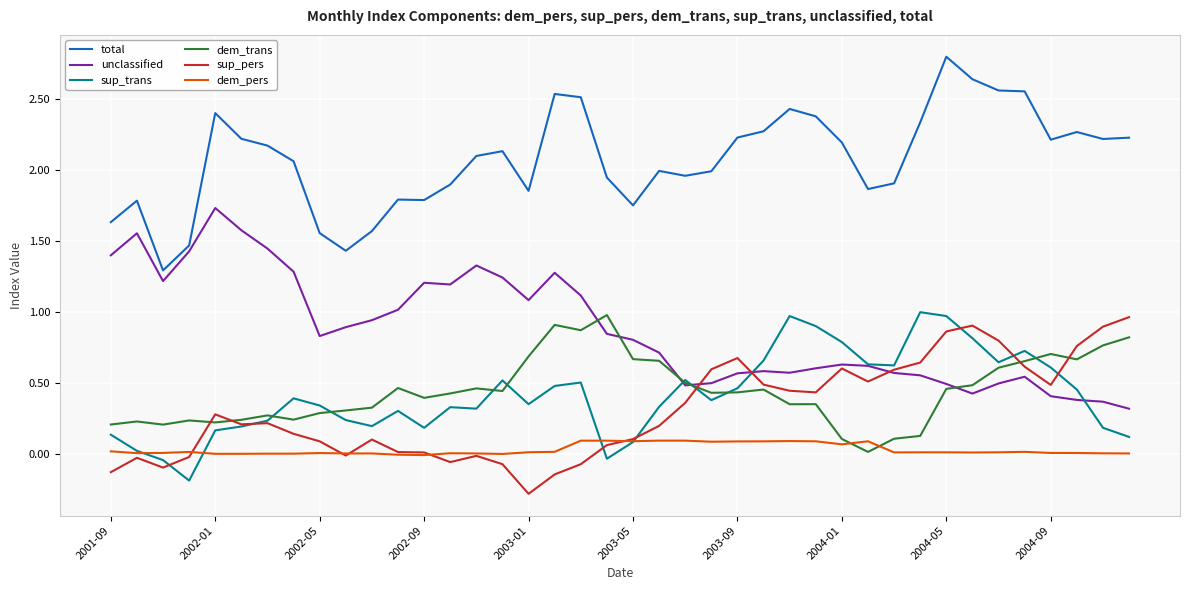

What is the minimum value shown in the chart?

-0.3